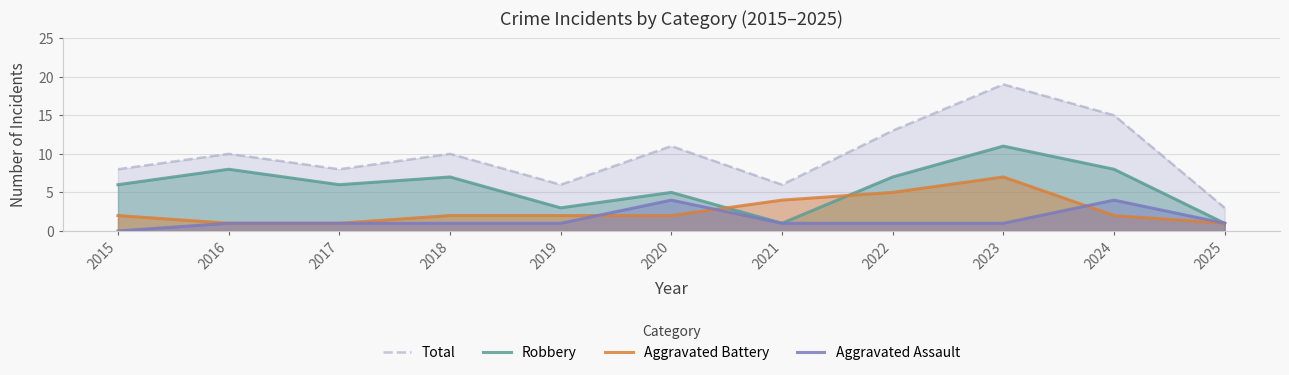

Count the number of data series in this chart.

4